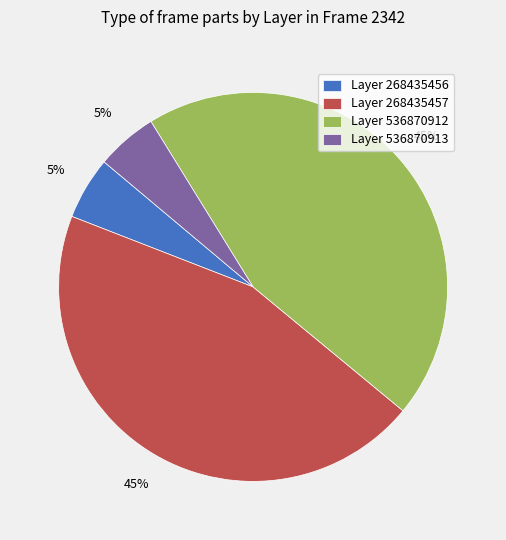

Is there a majority slice in this chart?

No